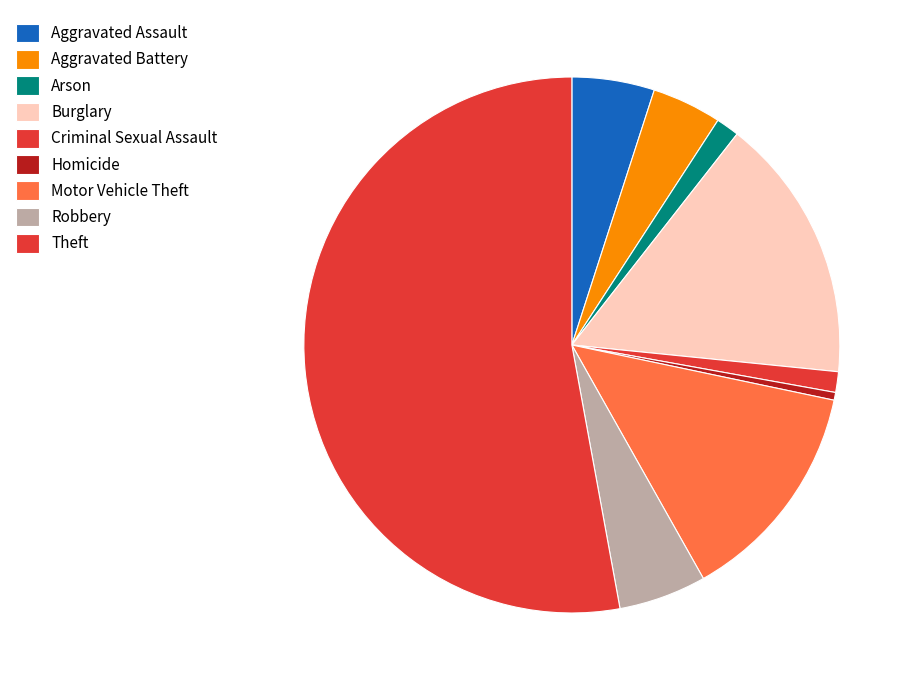

True or false: Theft accounts for 40% of the total.

False